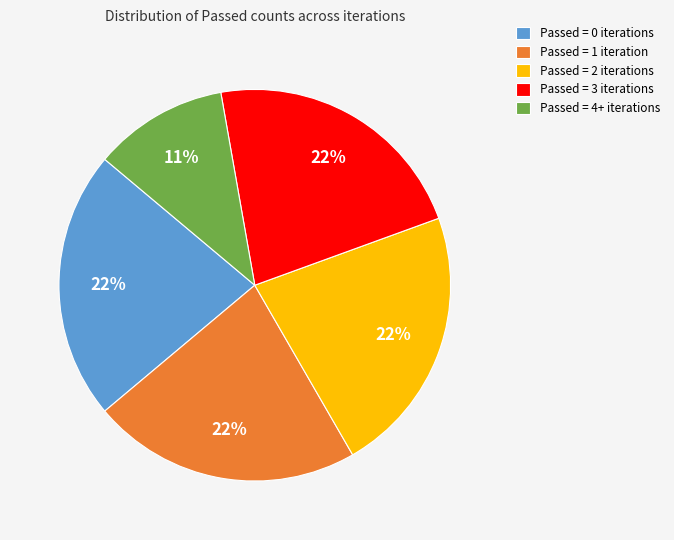

Combined, do Passed = 0 iterations and Passed = 4+ iterations account for over 50%?

No